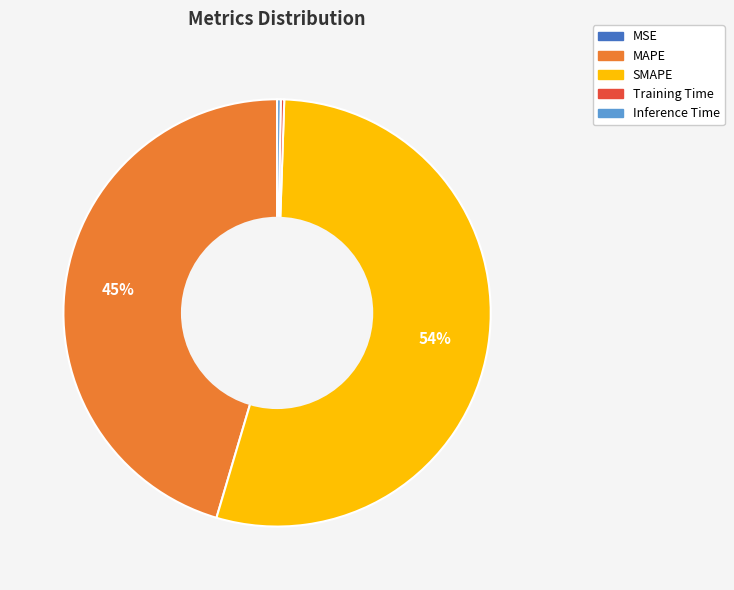

What is the largest slice in the pie chart?

SMAPE